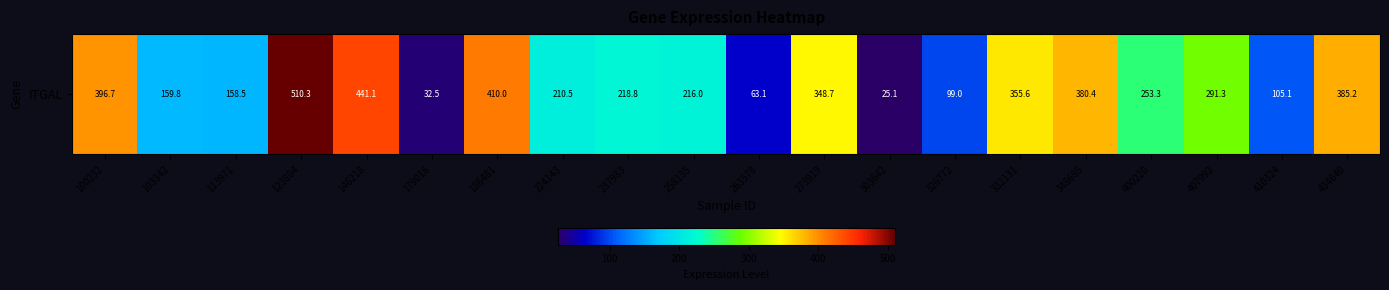

Between 224143 and 186481, which is larger?

186481